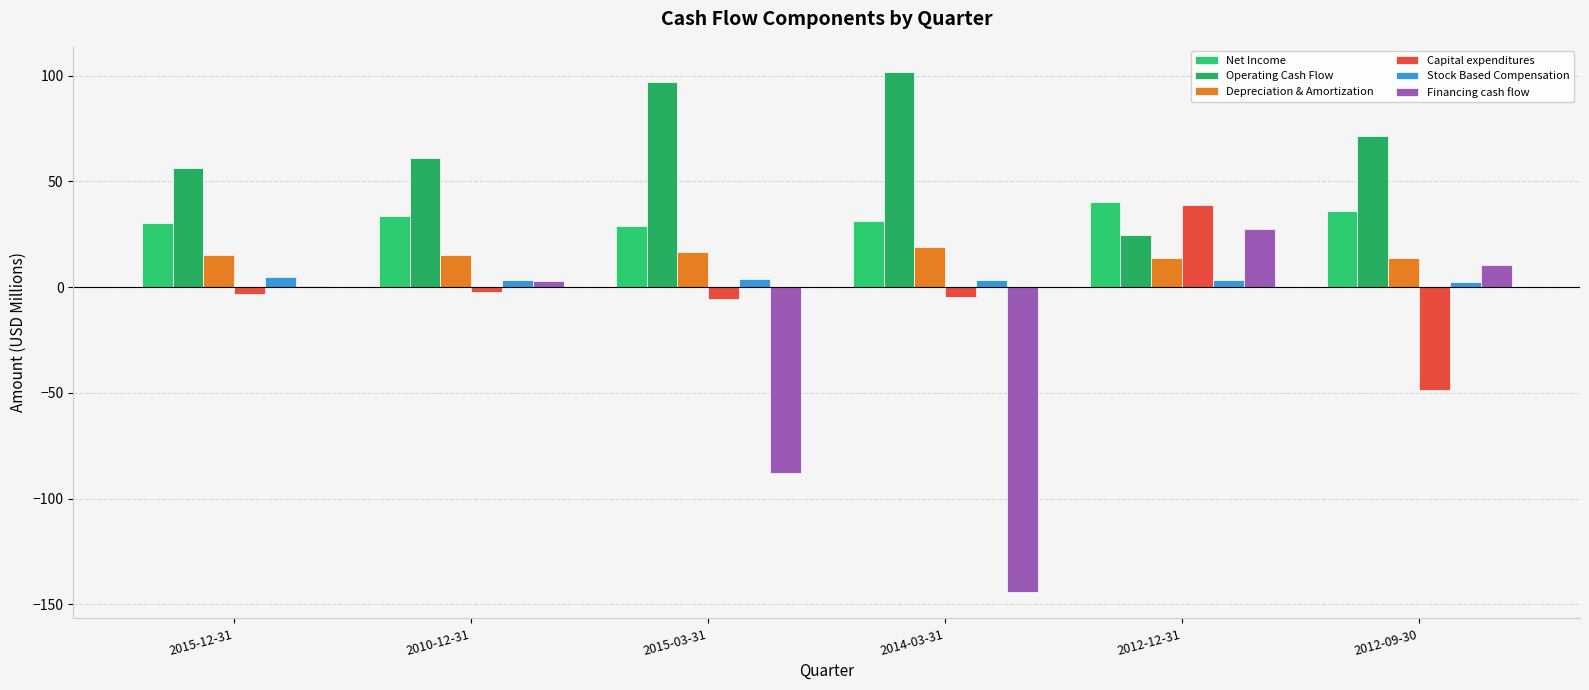

What is the difference between the Operating Cash Flow values at 2012-09-30 and 2015-12-31?

14.9